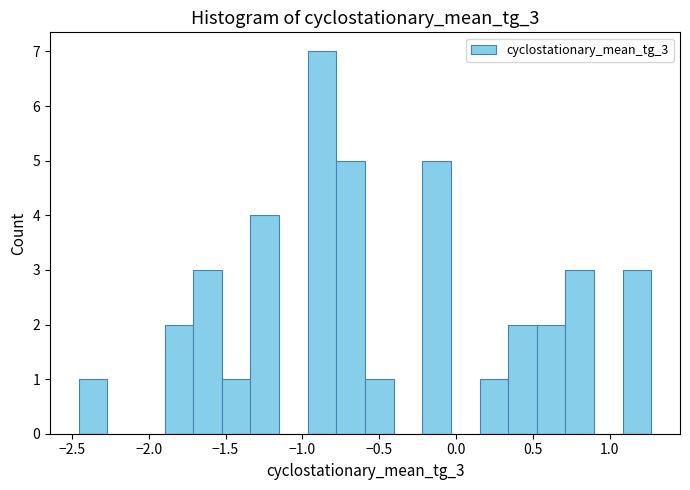

Around what value on the x-axis is the tallest bar? Give the approximate position of its centre, as read against the axis.

-0.85